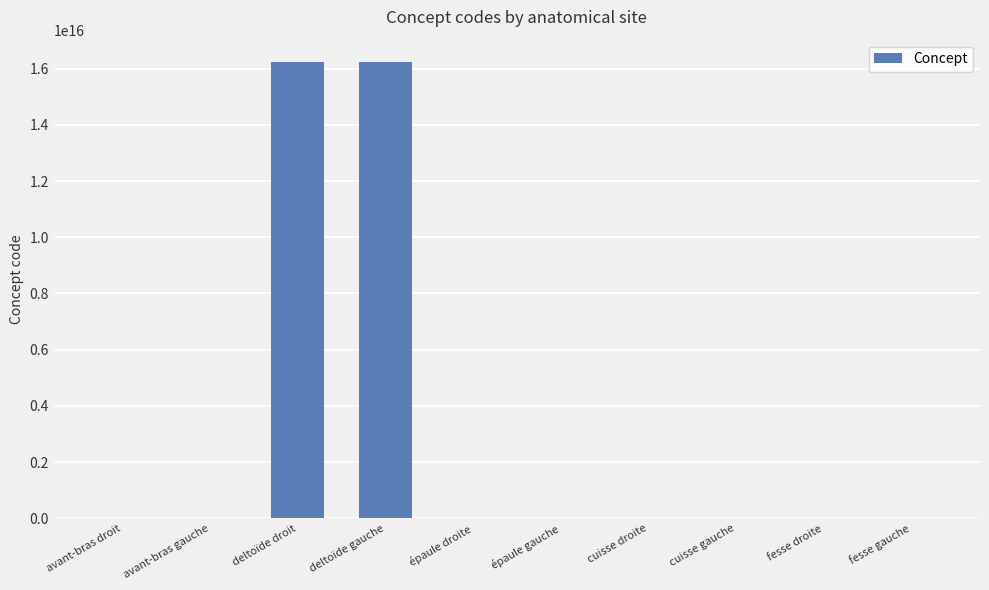

How many distinct data groups are displayed?

1